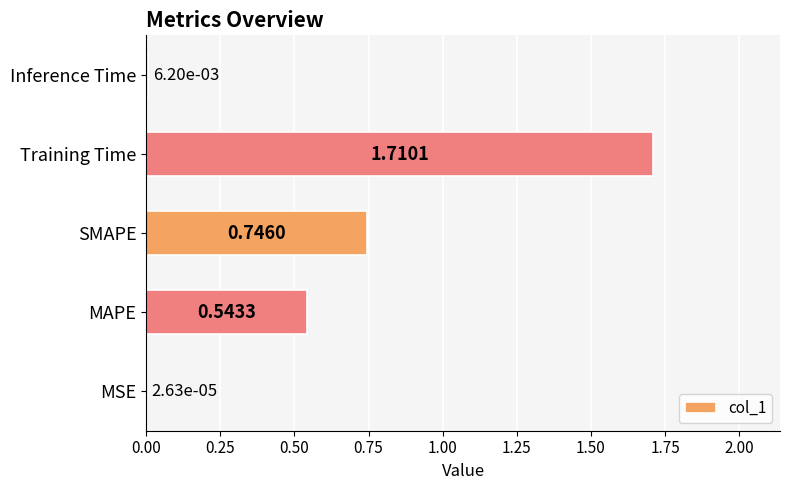

What is the sum of the values at Inference Time and SMAPE?

0.8